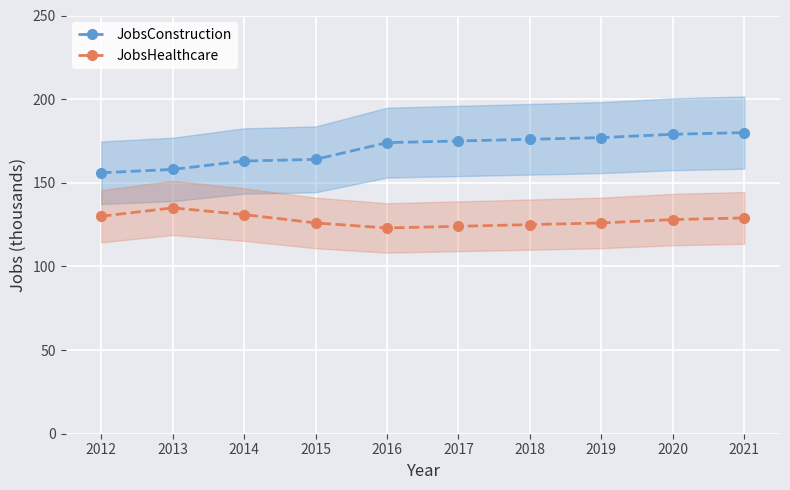

Between 2019 and 2020, which series saw the biggest shift?

JobsConstruction